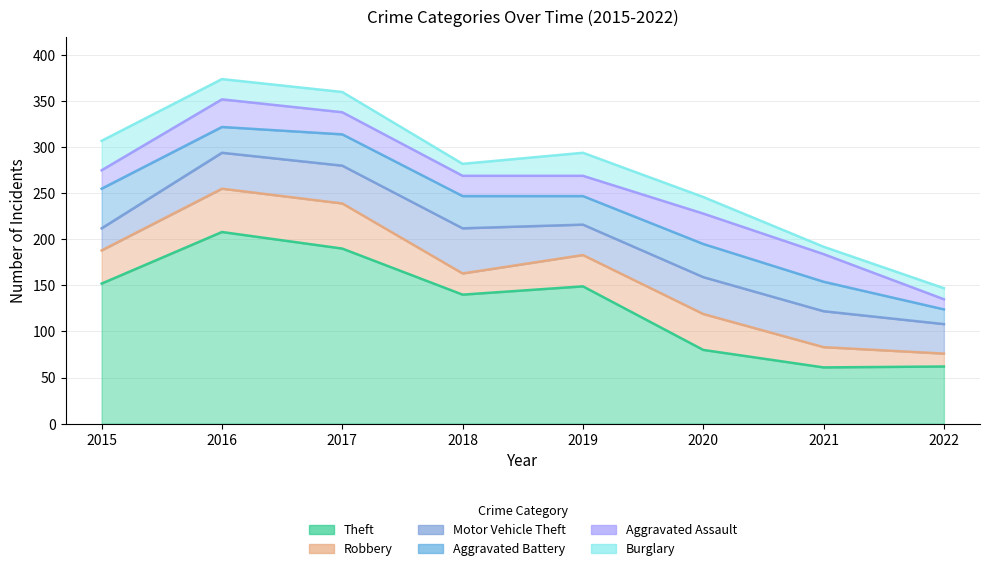

At which label does Motor Vehicle Theft first exceed 39?

2017